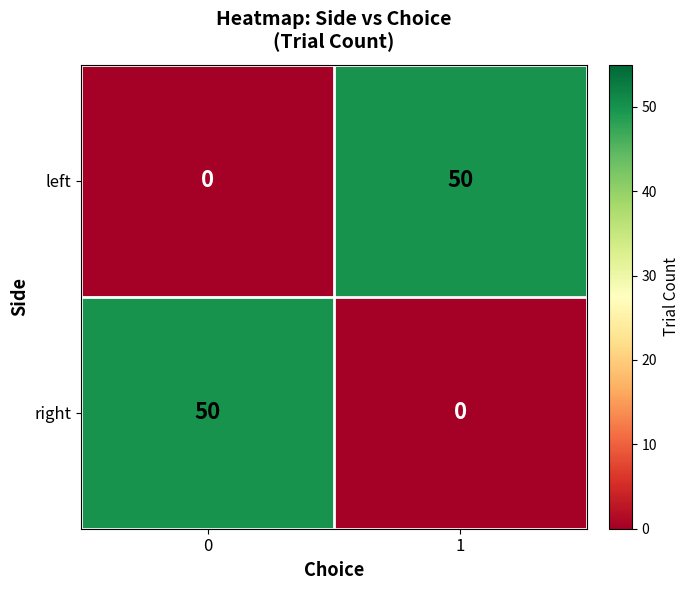

Reading left to right, what are all the values shown in this chart?

left: 0=0	1=50
right: 0=50	1=0